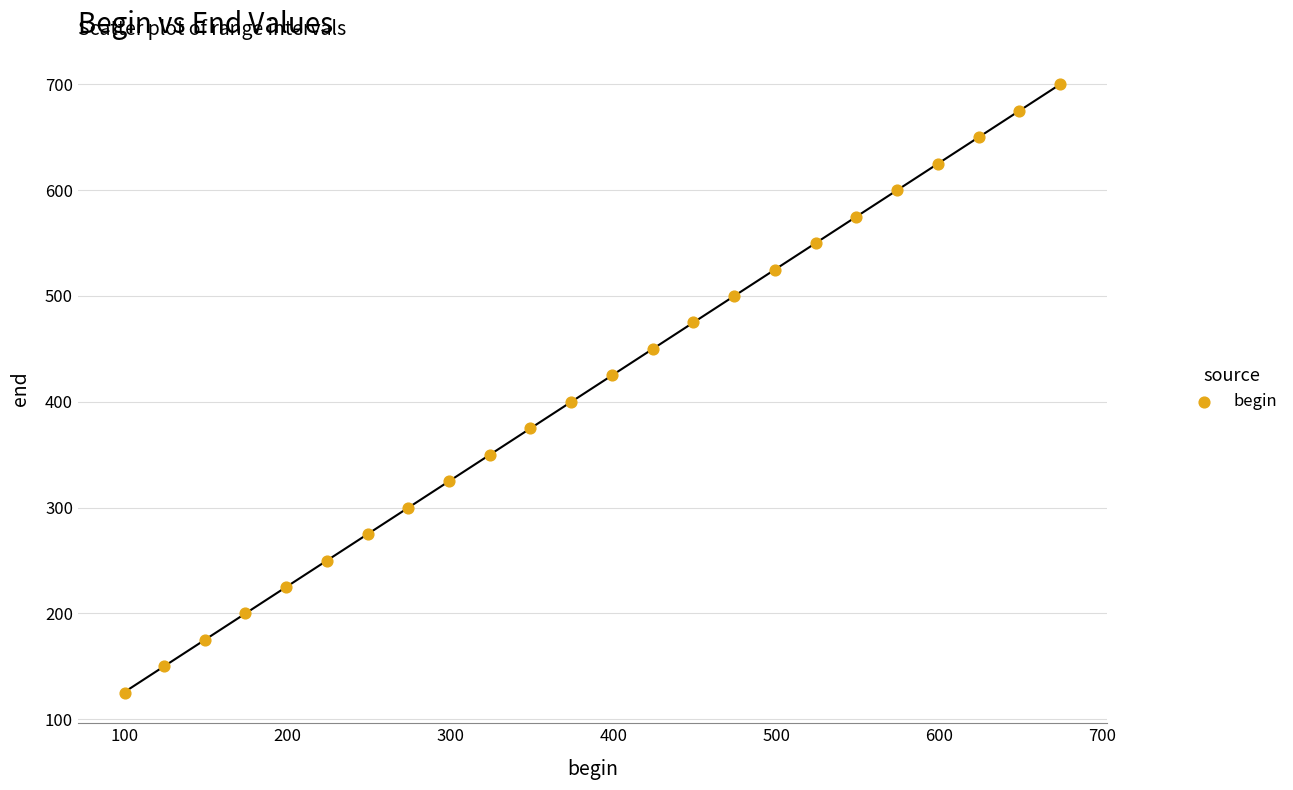

What is the range of Y values (max minus min)?

575